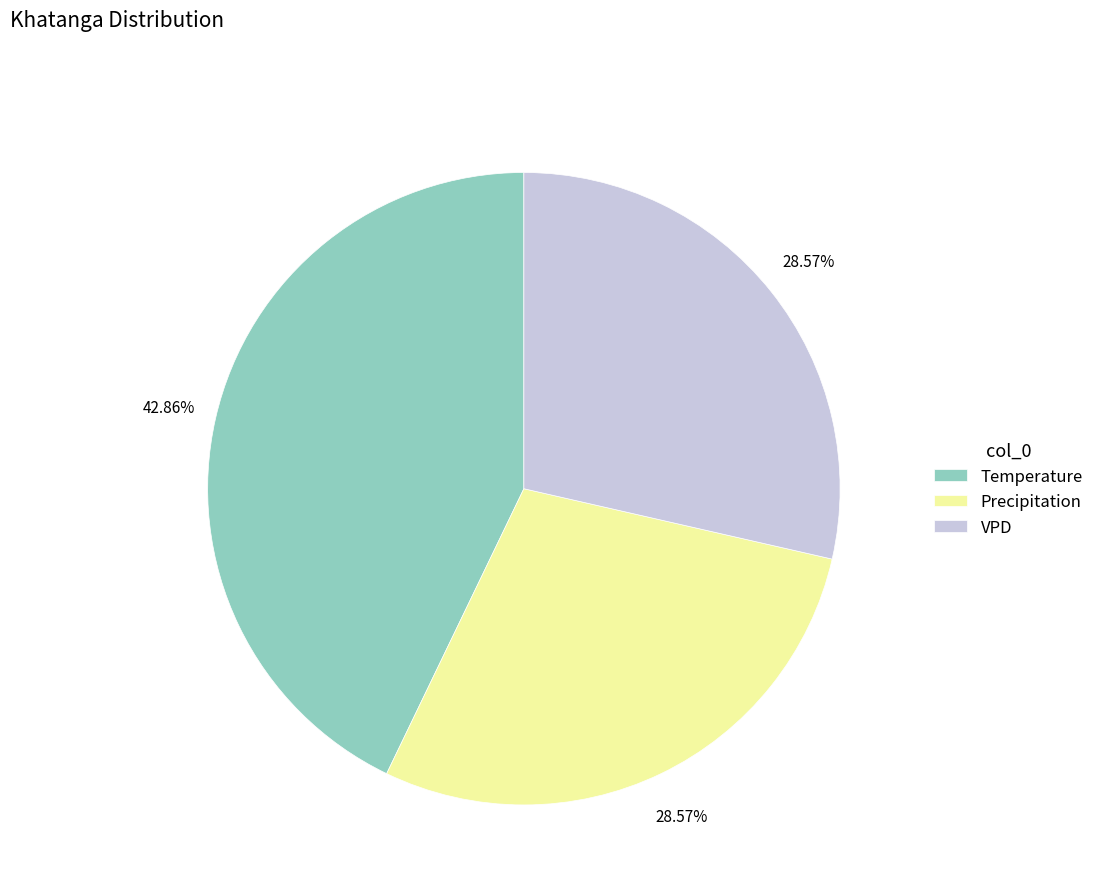

True or false: Temperature accounts for 55% of the total.

False